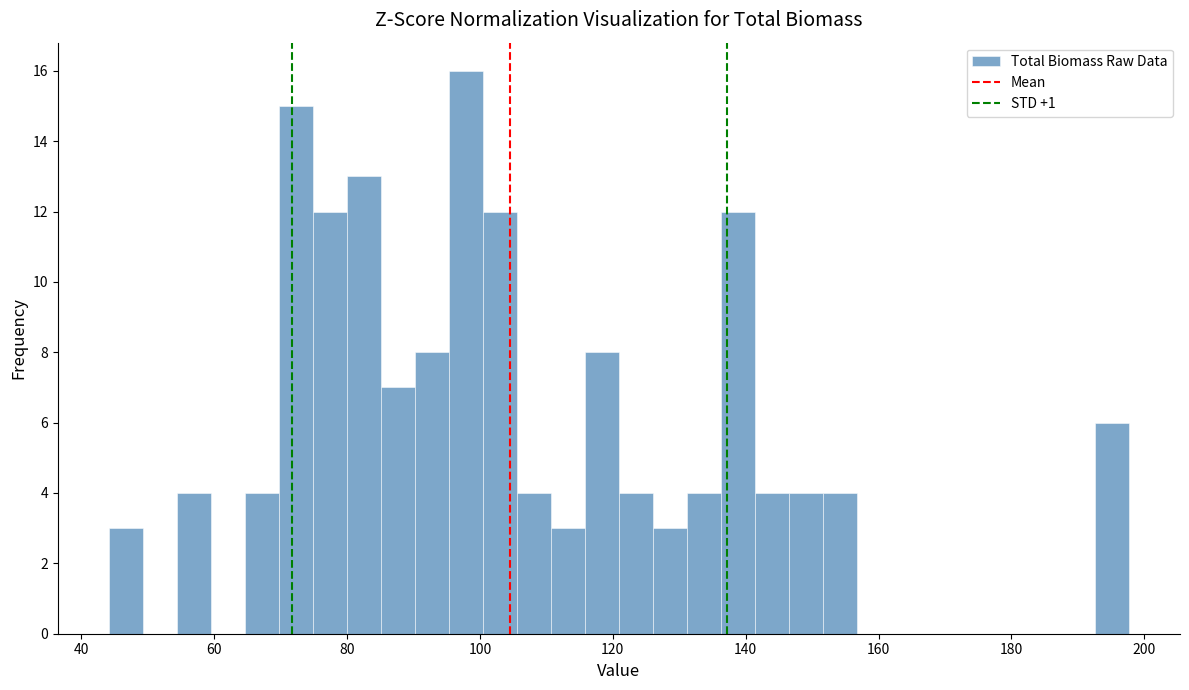

Around what value on the x-axis is the tallest bar? Give the approximate position of its centre, as read against the axis.

98